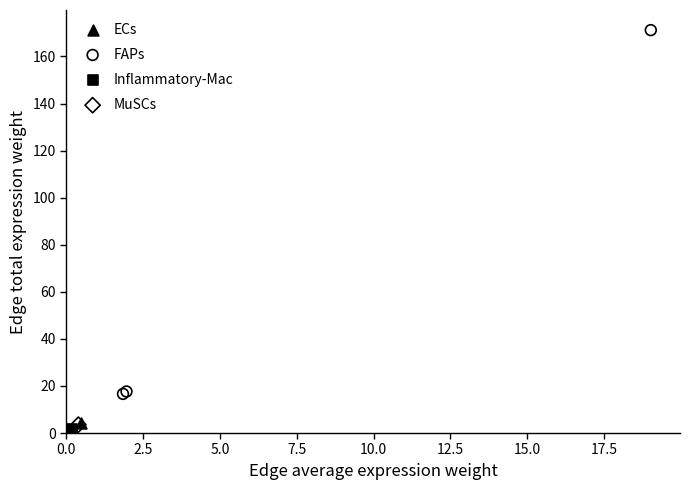

What are all the series names shown in the legend?

ECs, FAPs, Inflammatory-Mac, MuSCs